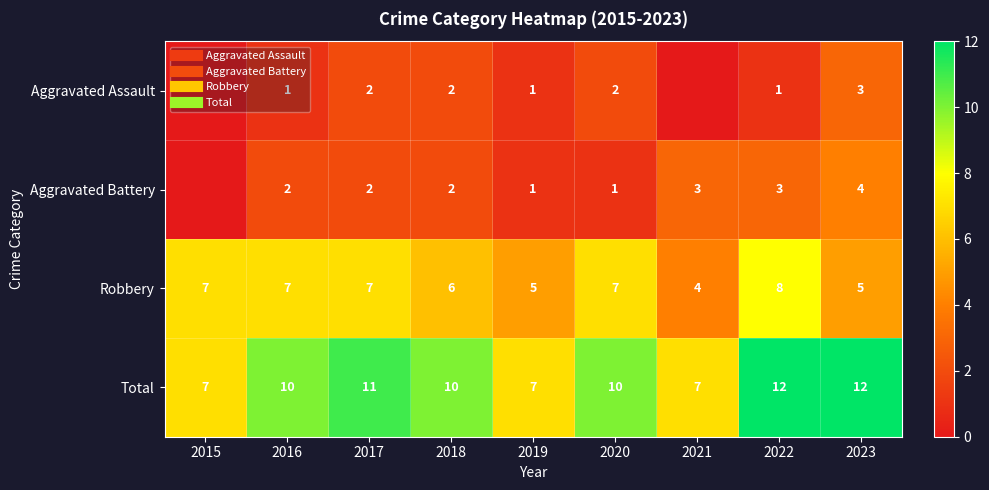

Rank the categories by Aggravated Assault value from lowest to highest.

2015, 2021, 2016, 2019, 2022, 2017, 2018, 2020, 2023